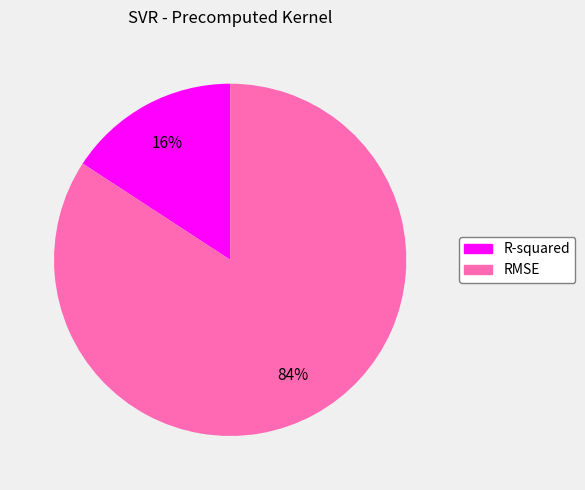

What percentage is the R-squared slice, to the nearest percent?

16%